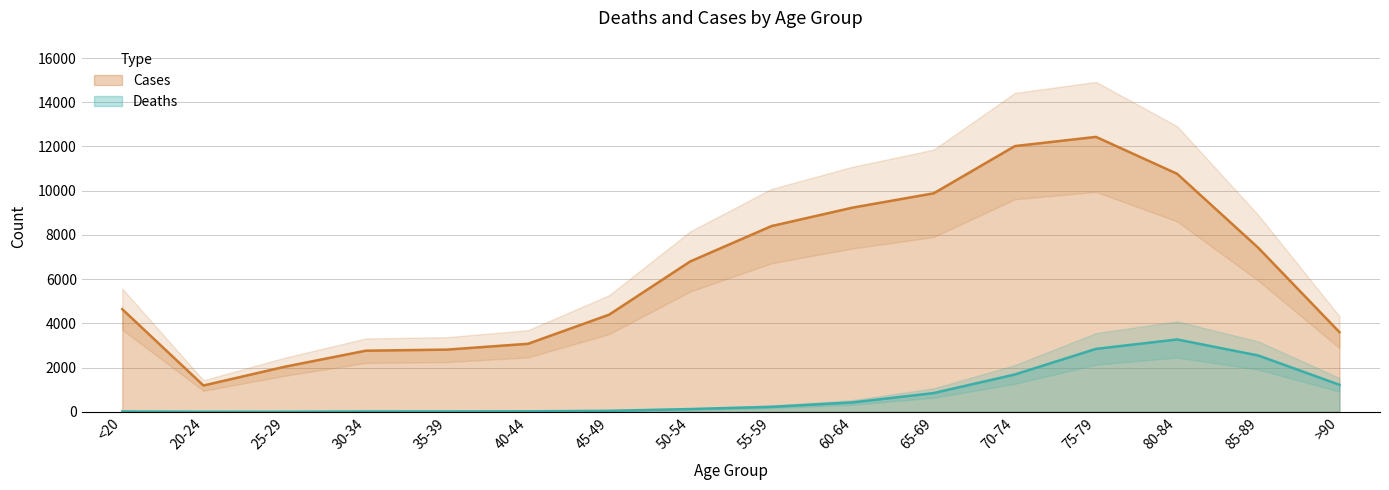

True or false: Cases and Deaths cross at least once.

False